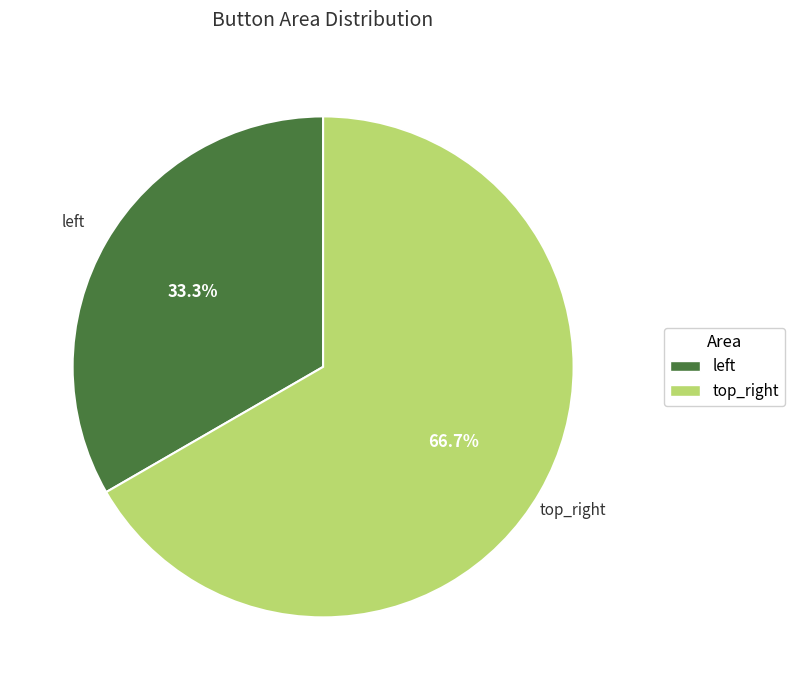

Which category has the smallest portion of the pie?

left